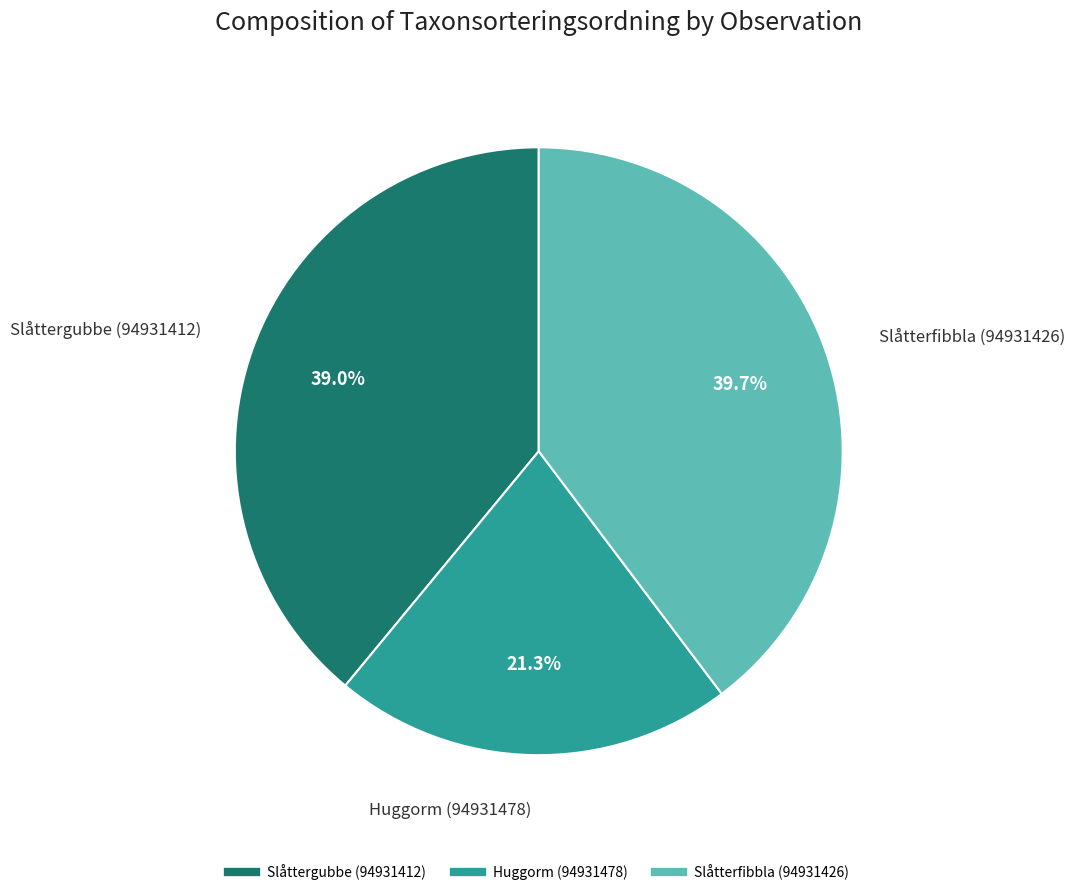

Does Slåtterfibbla (94931426) represent more than half of the total?

No